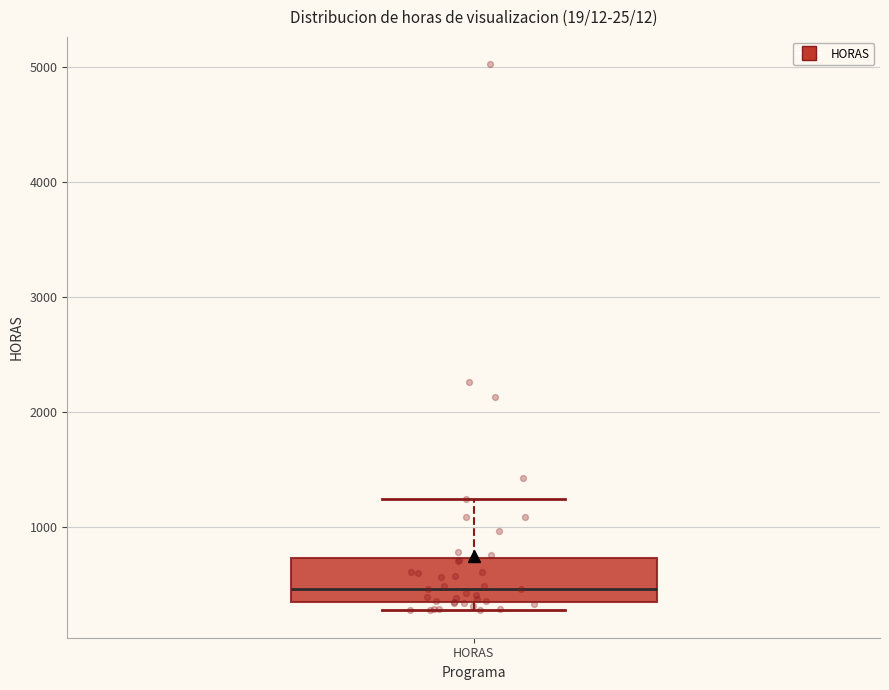

Read this box plot against the y-axis: the position of the median line, the range covered by the box, and the ends of both whiskers. The values are not printed on the chart, so give them approximately, as read against the axis.

median 500, box 300 to 700, whiskers 300 (just below the box's lower edge) to 1200